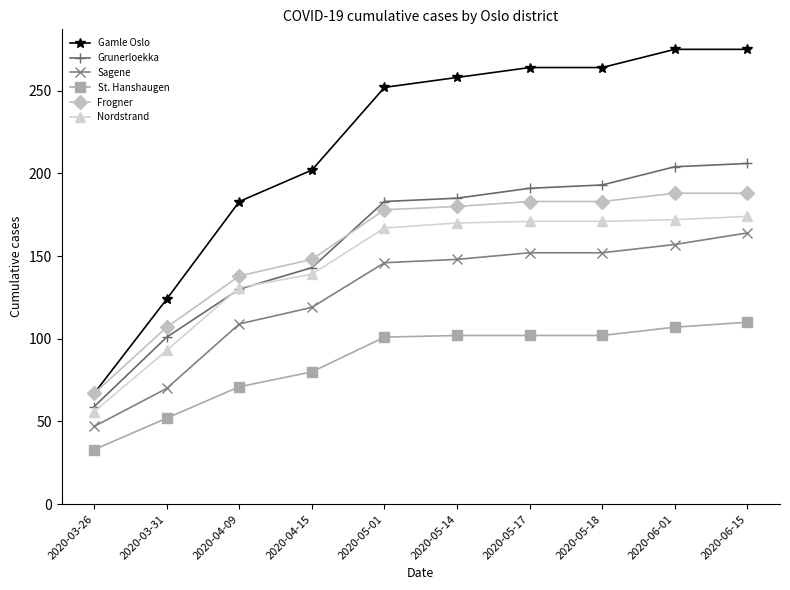

Which series has the largest range (max minus min)?

Gamle Oslo